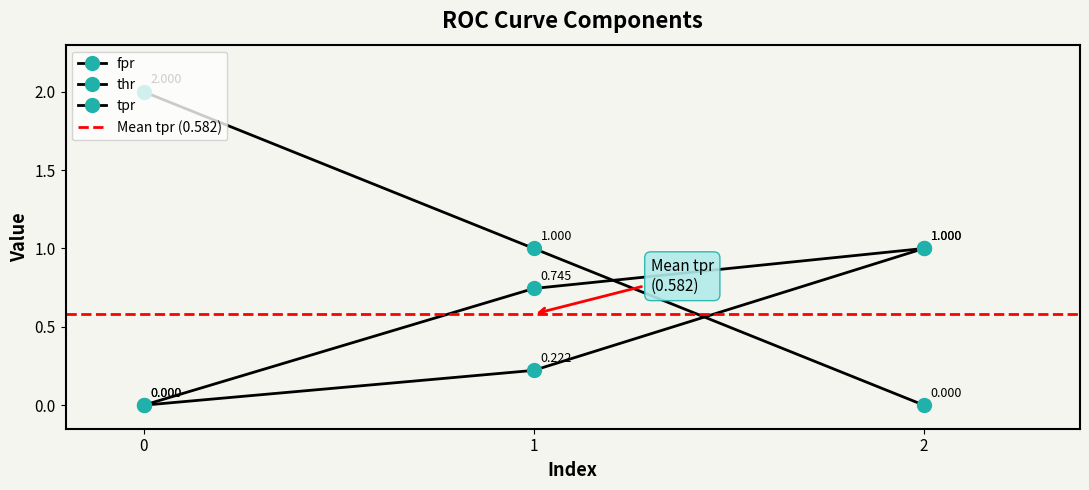

How many categories are shown in the chart?

3